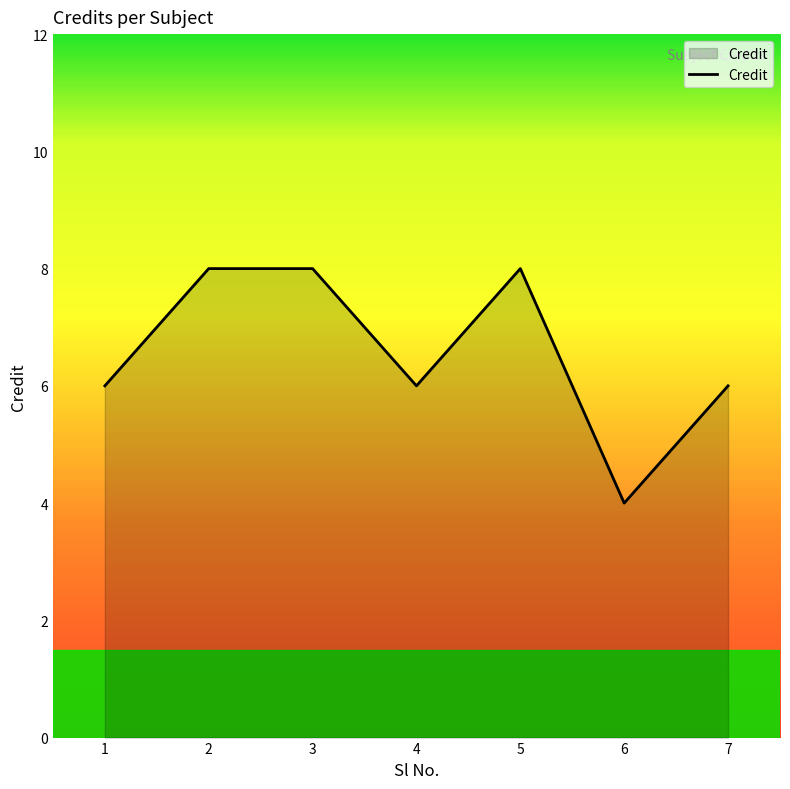

What is the sum of the values at 4 and 7?

12